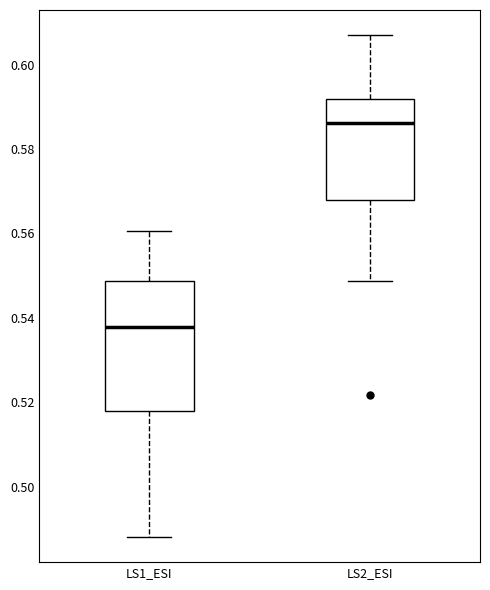

Reading left to right, transcribe this box plot: for each box, give where its median line is, the range the box spans, and where its two whiskers end, as read against the y-axis. The values are not printed on the chart, so give them approximately, as read against the axis.

LS1_ESI: median 0.538, box 0.518 to 0.548, whiskers 0.488 to 0.560
LS2_ESI: median 0.586, box 0.568 to 0.592, whiskers 0.548 to 0.606